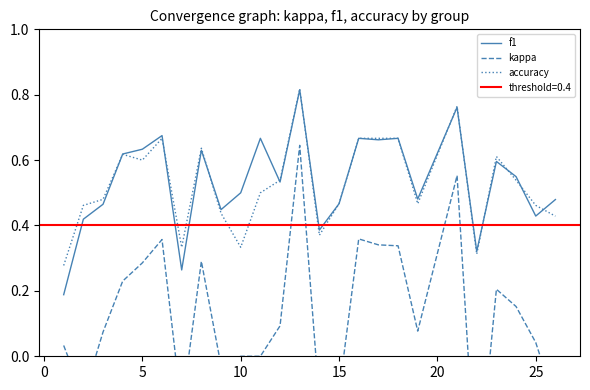

List the series in order of their peak value, highest first.

accuracy, f1, kappa